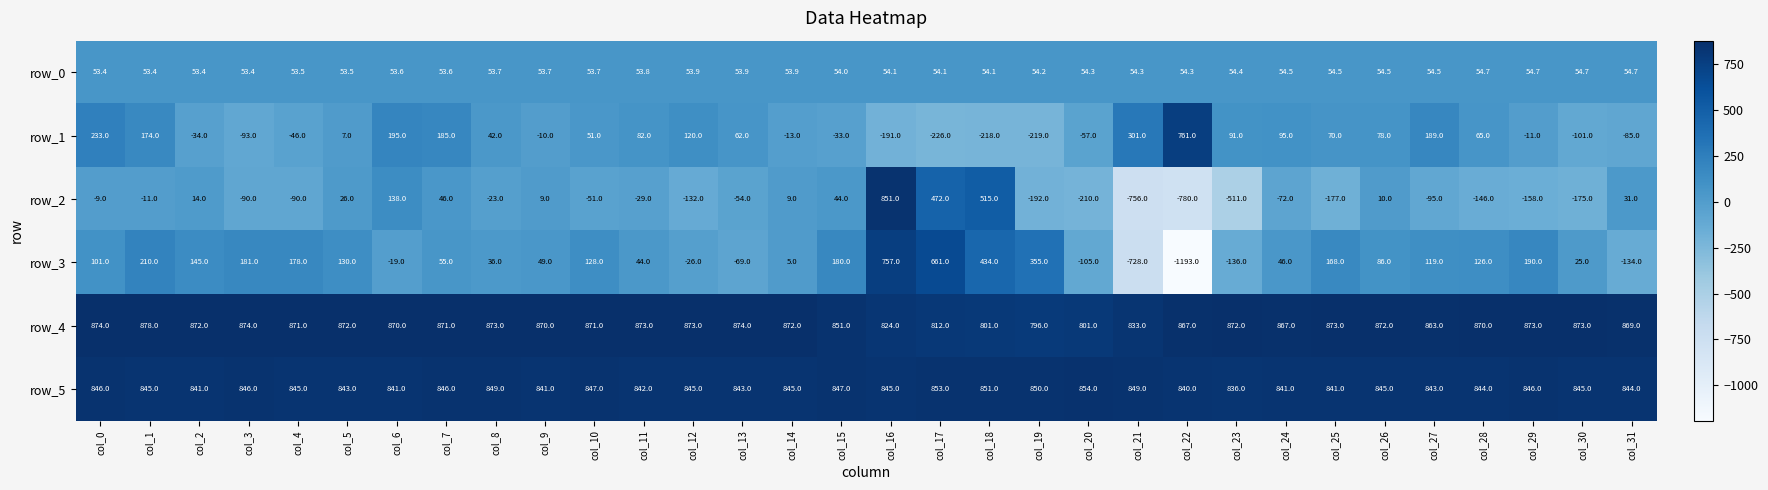

What is the difference between the row_3 values at col_20 and col_10?

233.0